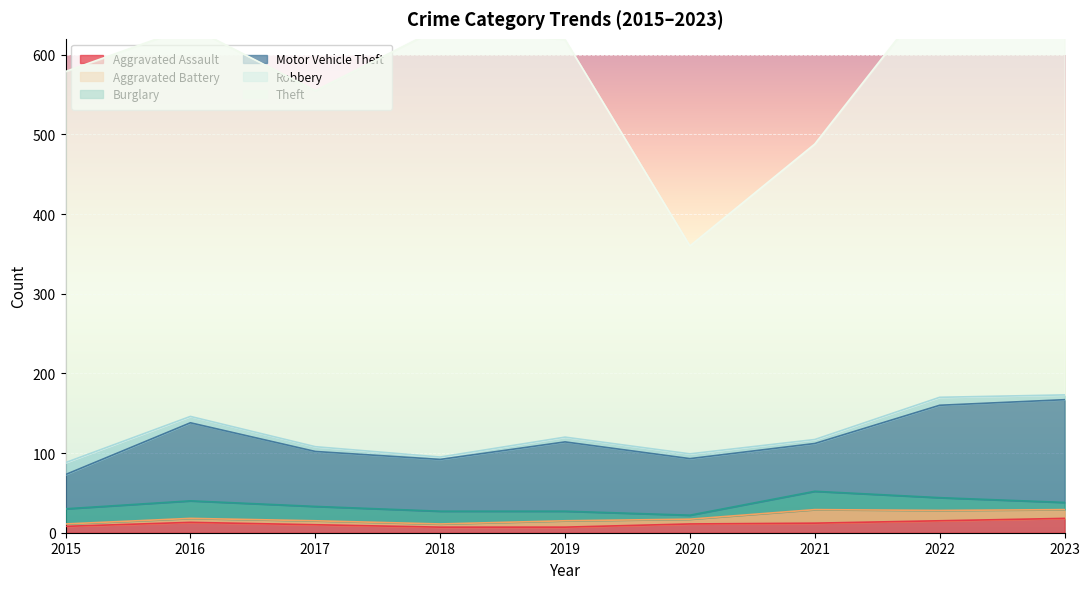

Is it true that Robbery equals 4 at 2022?

False